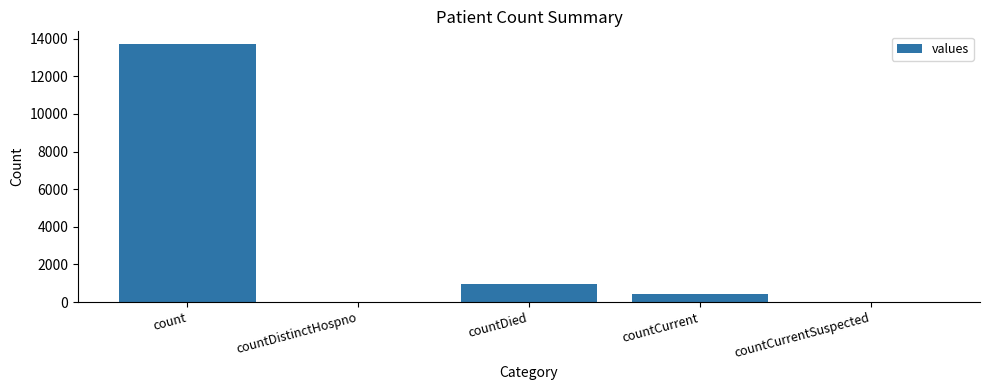

Which has a higher value, count or countDied?

count